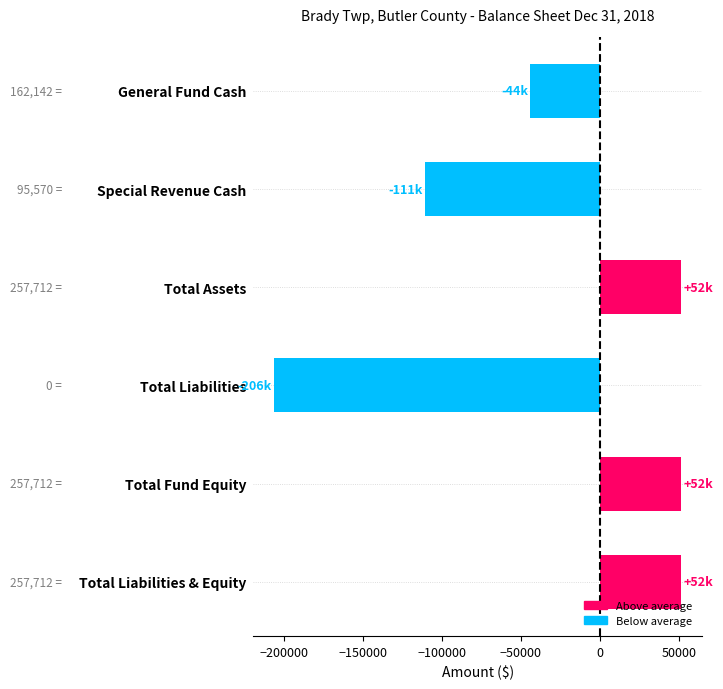

What is the sum of all values?

-206169.6